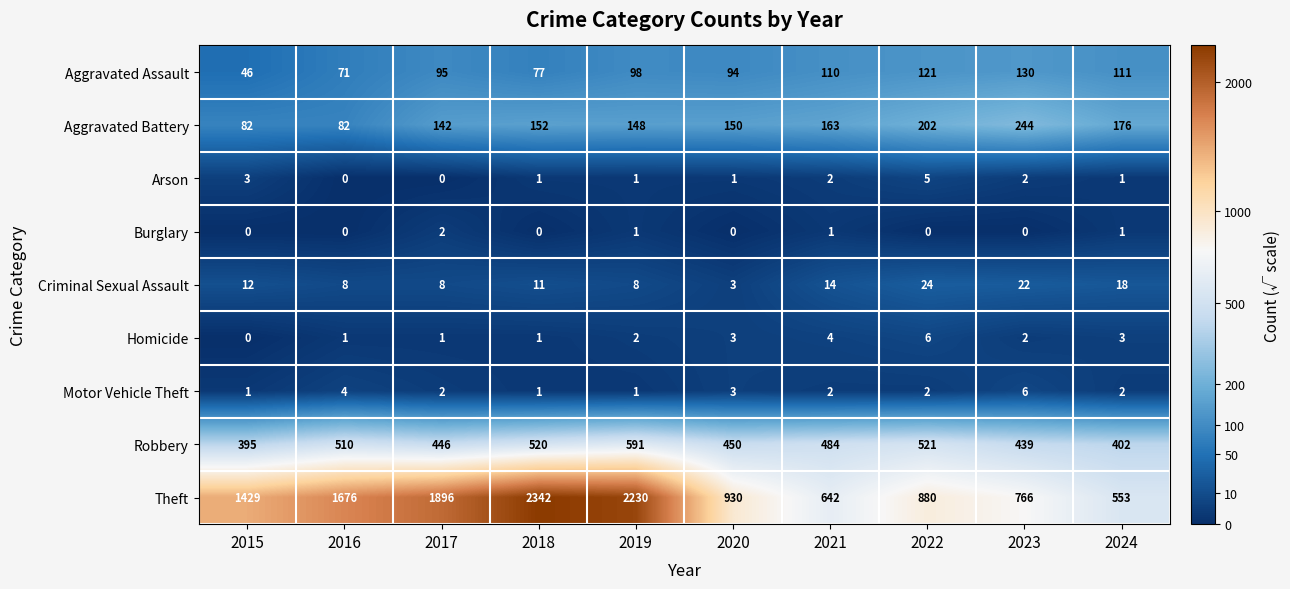

Which series has the largest total across all categories?

Theft